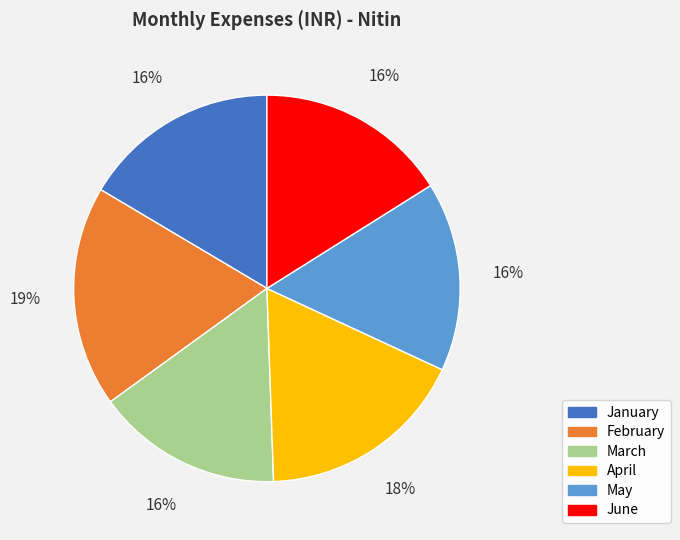

Is March the majority of the pie?

No